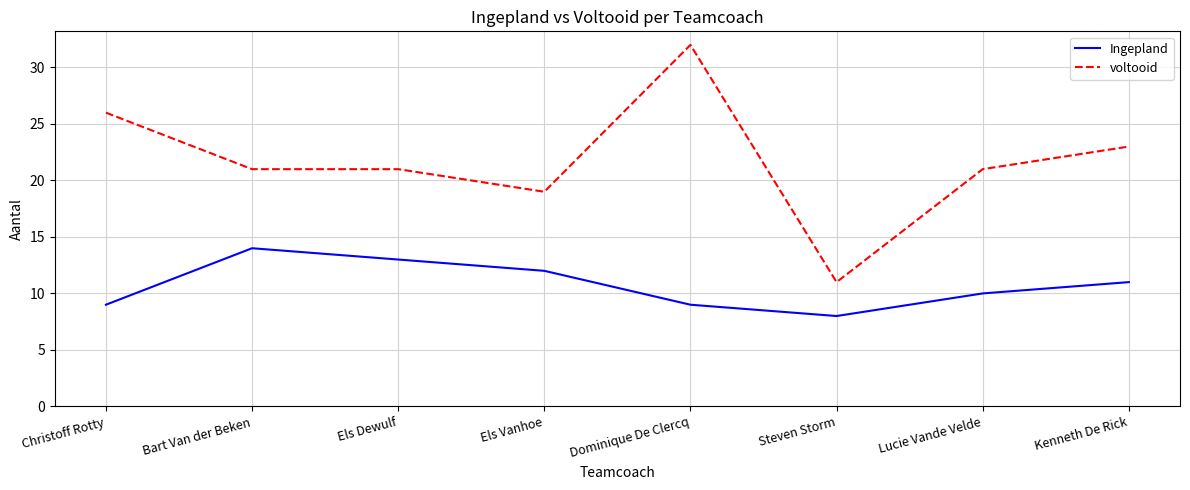

At Christoff Rotty, list the series in order from smallest to largest.

Ingepland, voltooid